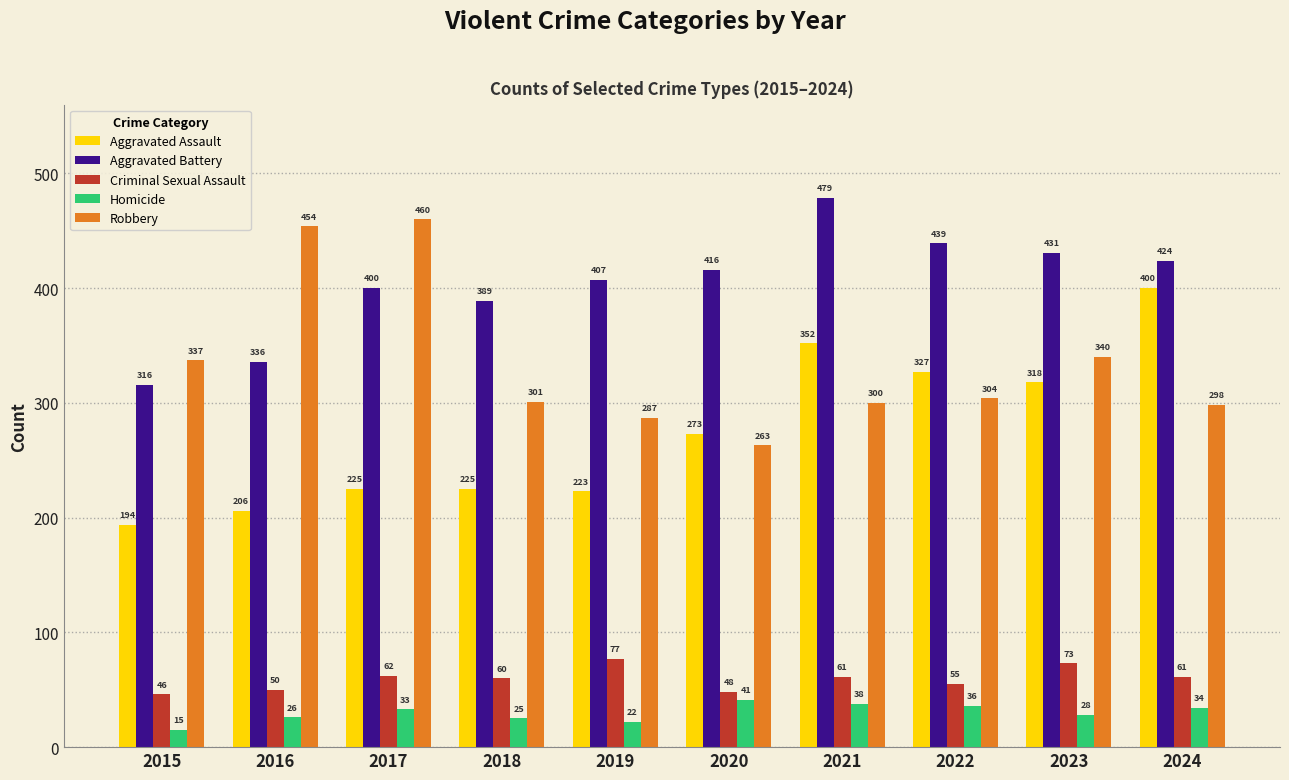

At 2018, list the series in order from smallest to largest.

Homicide, Criminal Sexual Assault, Aggravated Assault, Robbery, Aggravated Battery